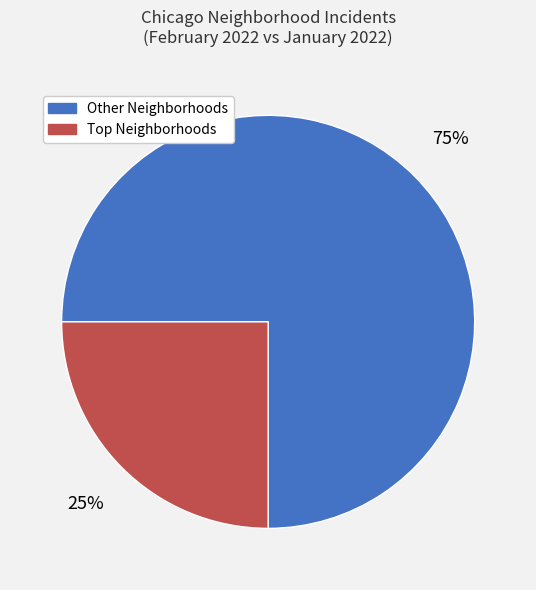

Does any single category account for the majority?

Yes